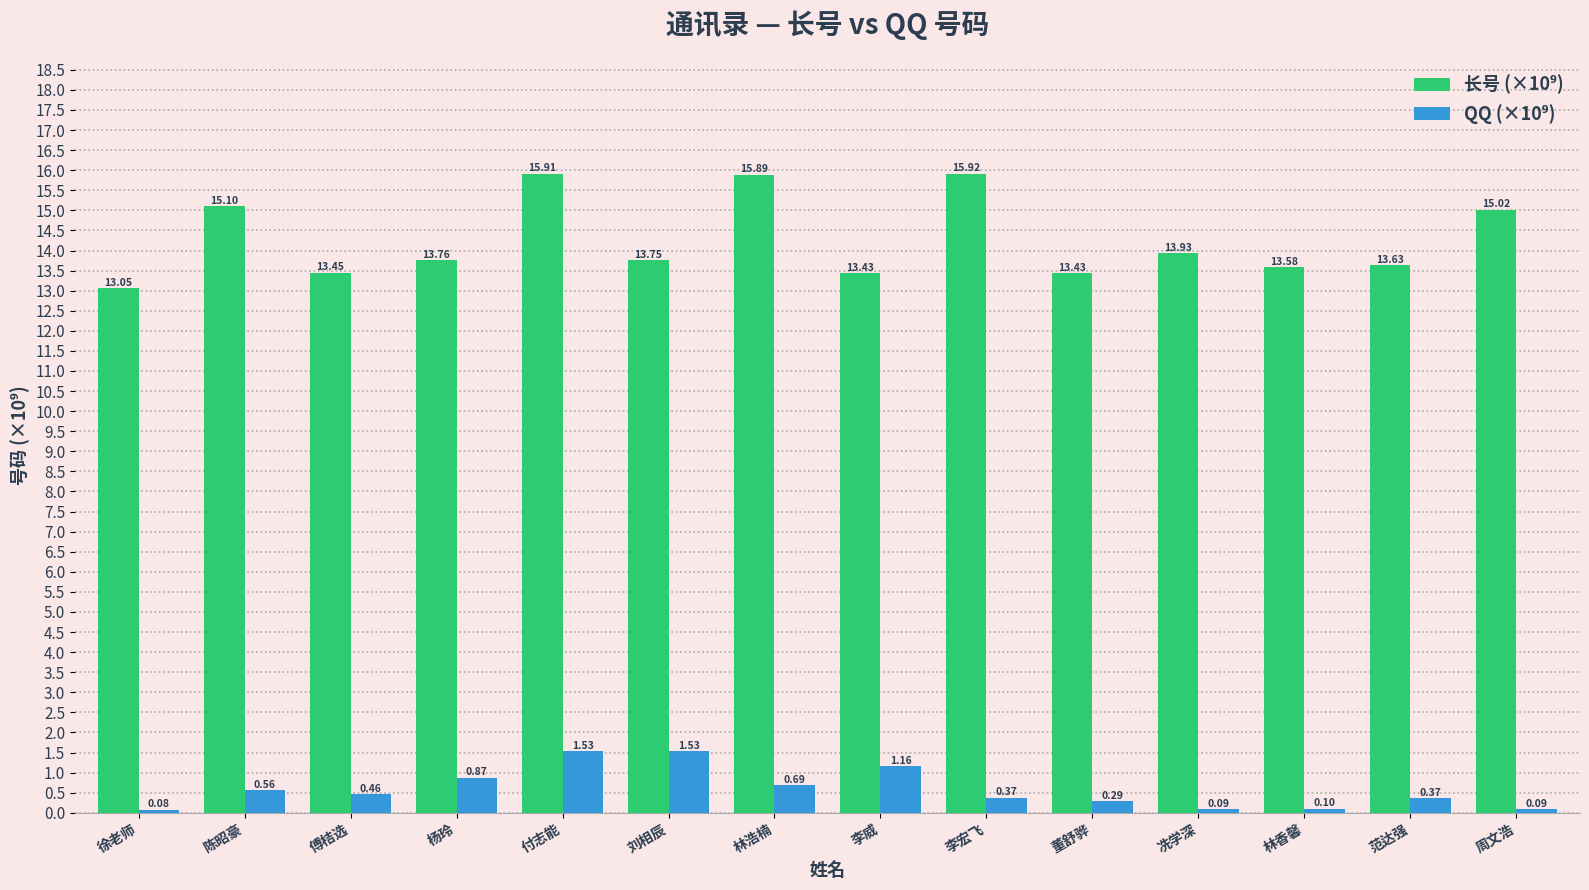

At which category does the chart reach its minimum across all series?

徐老师